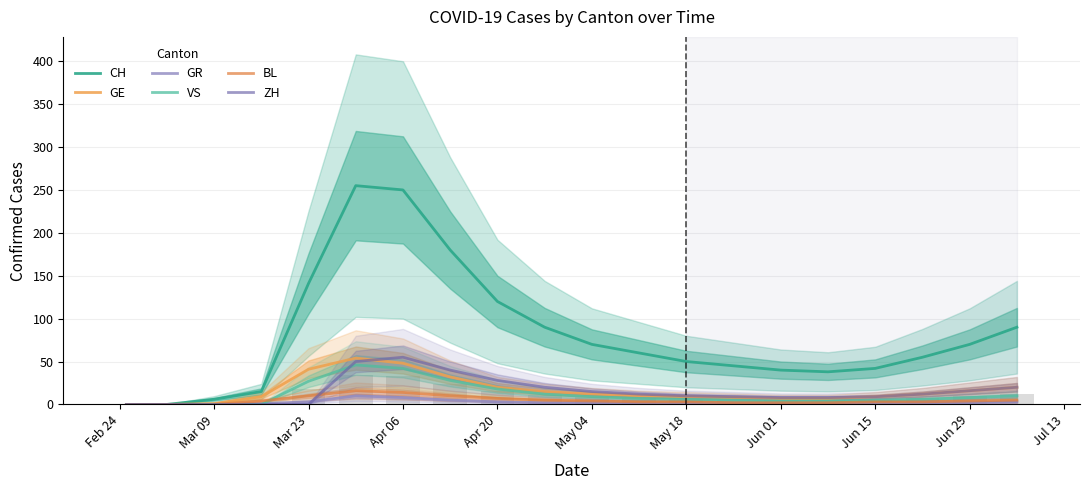

At how many categories does at least one series exceed 86?

7